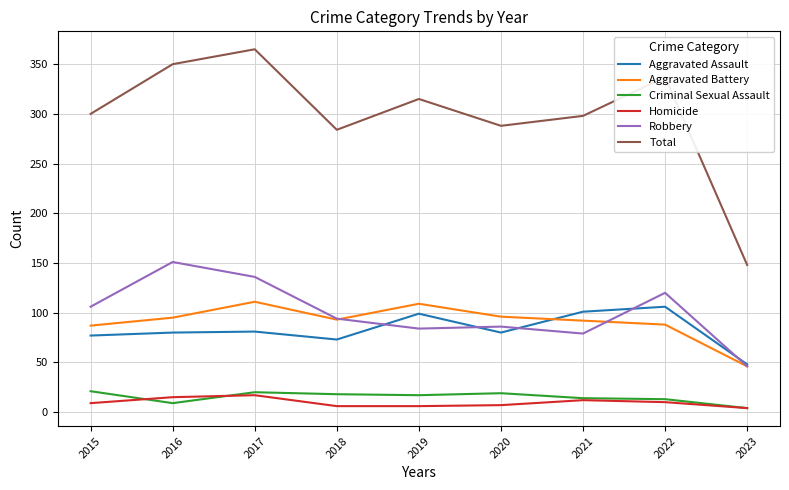

How many lines are shown in the chart?

6